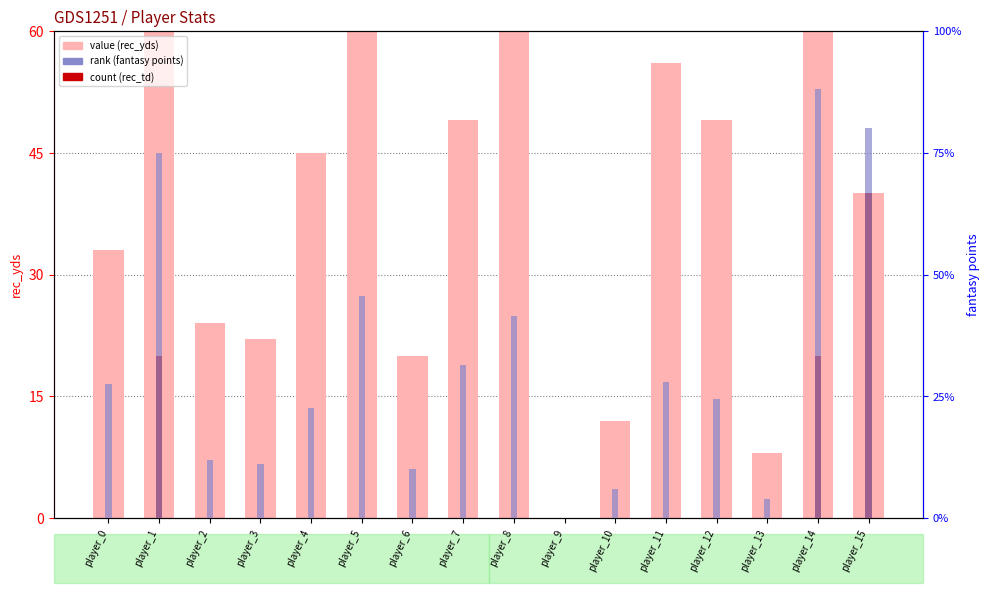

What is the difference between the maximum and minimum values in the rec_yds series?

116.0